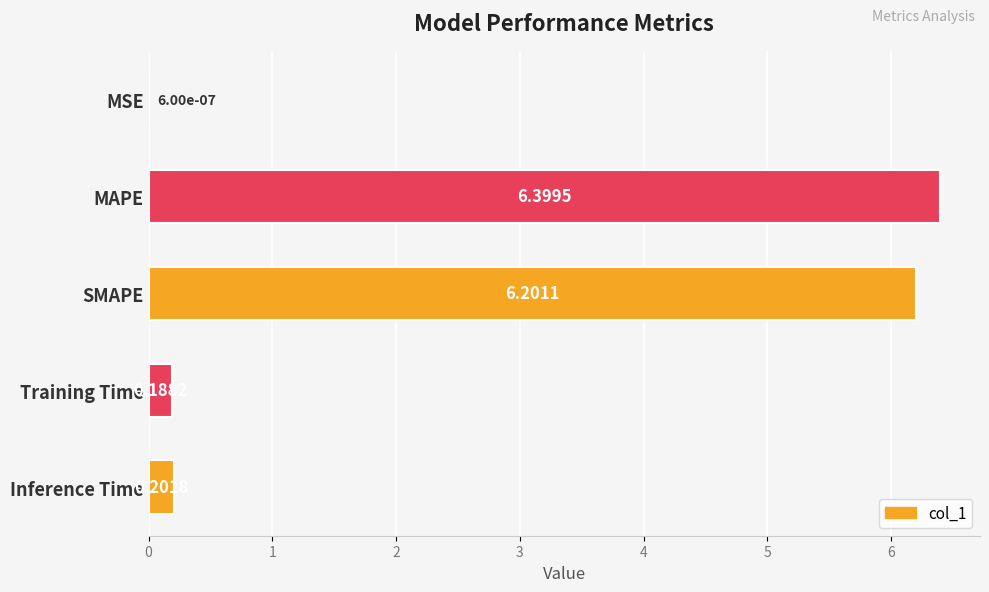

What is the sum of the values at MAPE and Inference Time?

6.6